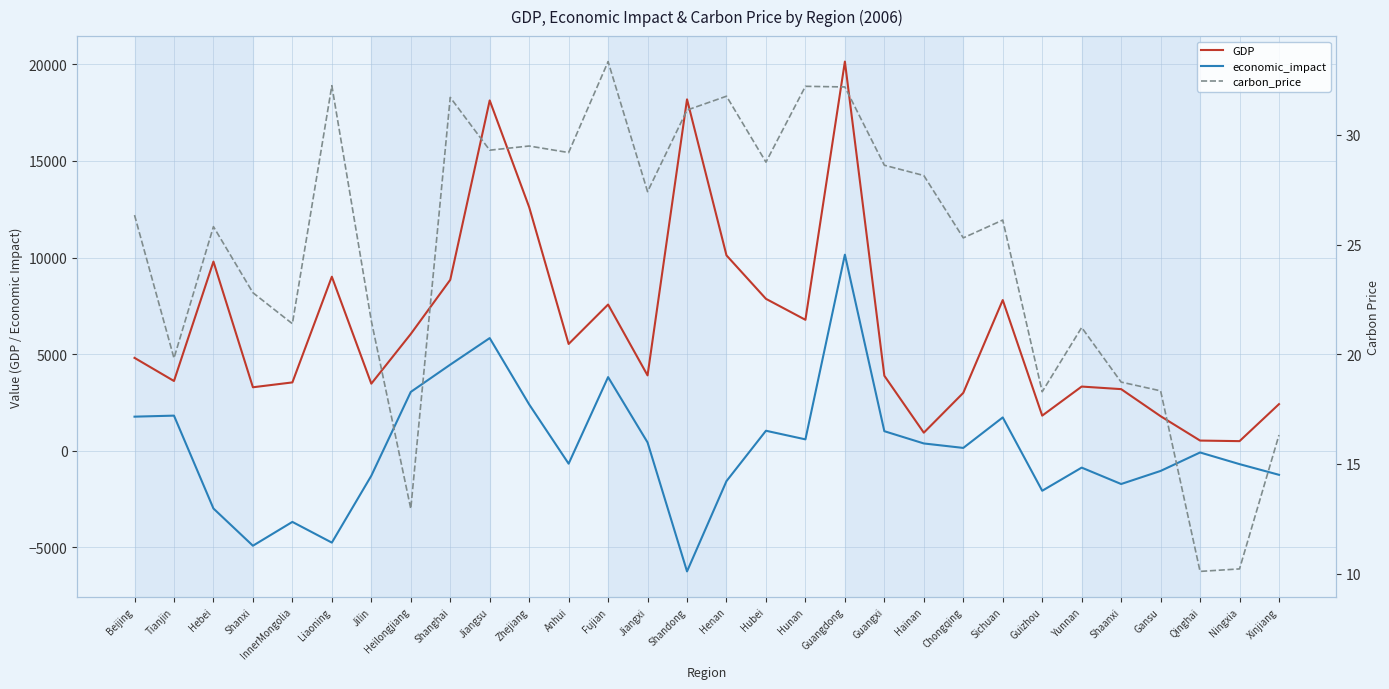

True or false: GDP and carbon_price intersect in this chart.

False